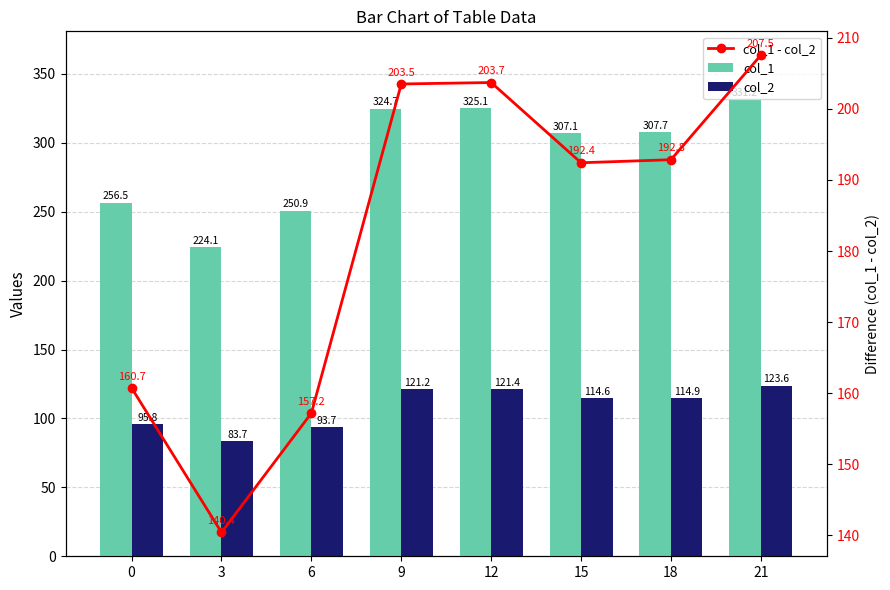

At which label does col_1 reach its peak?

21